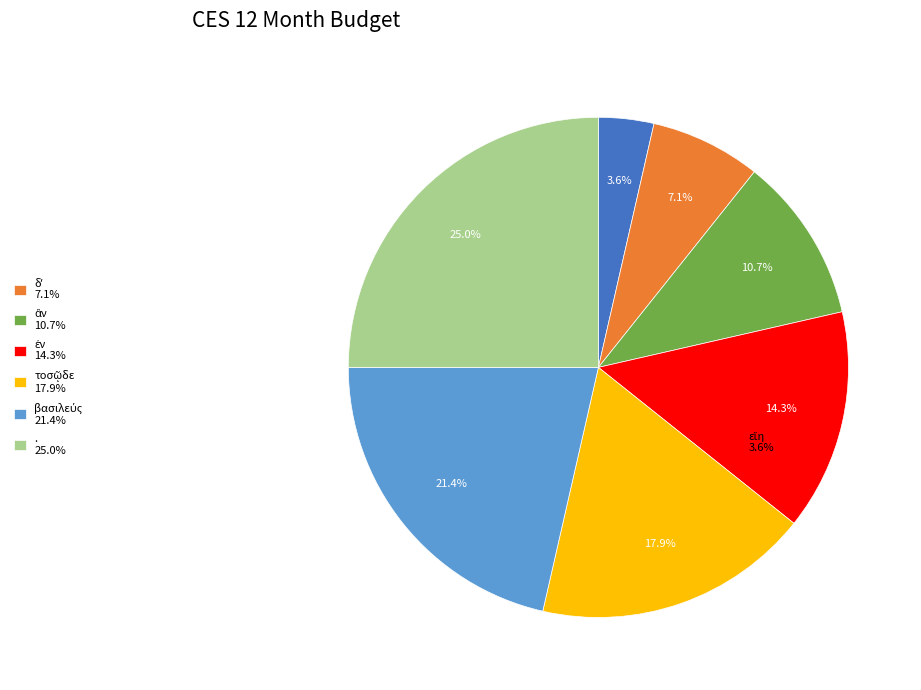

What percentage is the . slice, to the nearest percent?

25%